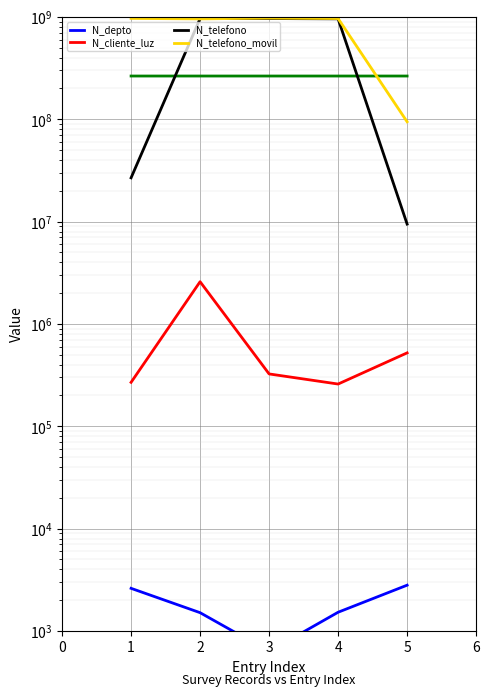

Which series changed the most between 3 and 4?

N_telefono_movil